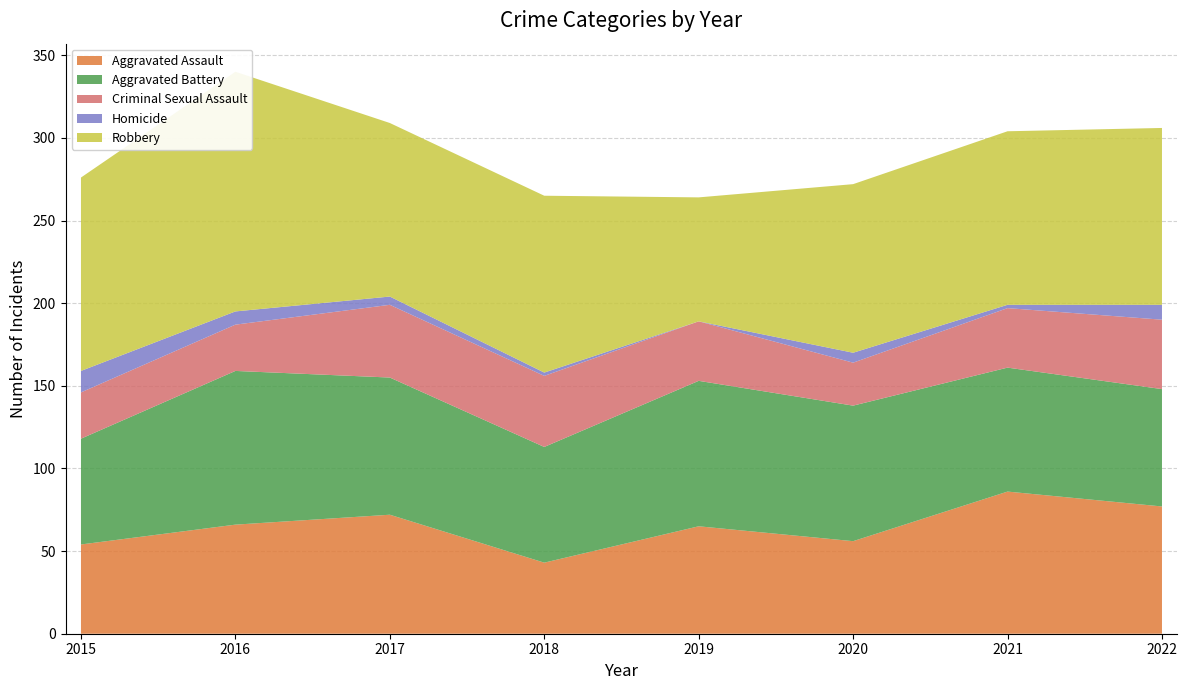

Reading left to right, extract all data points from this chart.

Aggravated Assault: 2015=54	2016=66	2017=72	2018=43	2019=65	2020=56	2021=86	2022=77
Aggravated Battery: 2015=64	2016=93	2017=83	2018=70	2019=88	2020=82	2021=75	2022=71
Criminal Sexual Assault: 2015=28	2016=28	2017=44	2018=43	2019=36	2020=26	2021=36	2022=42
Homicide: 2015=13	2016=8	2017=5	2018=2	2019=0	2020=6	2021=2	2022=9
Robbery: 2015=117	2016=145	2017=105	2018=107	2019=75	2020=102	2021=105	2022=107